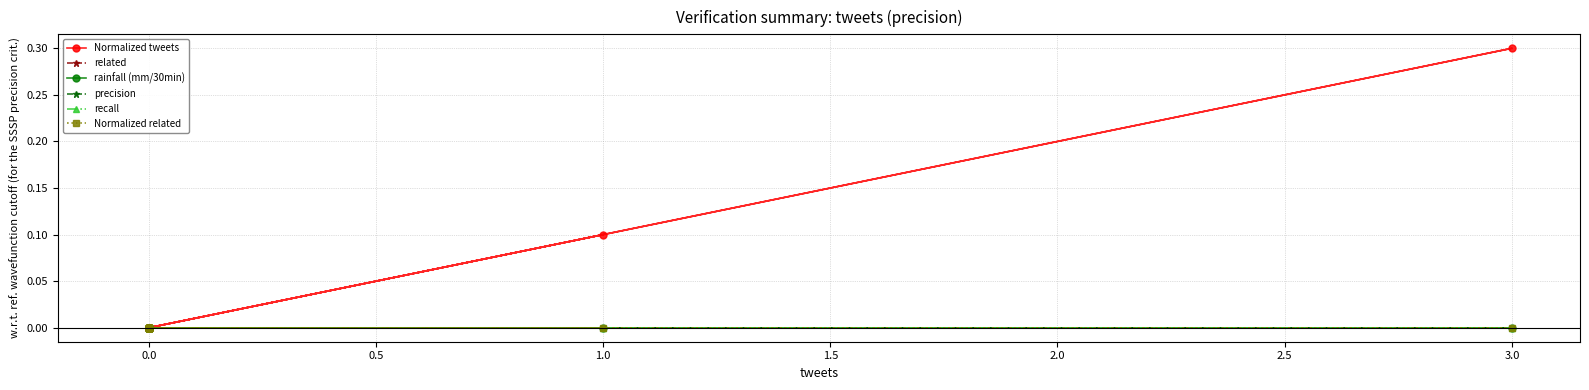

Which series has the largest range (max minus min)?

Normalized tweets